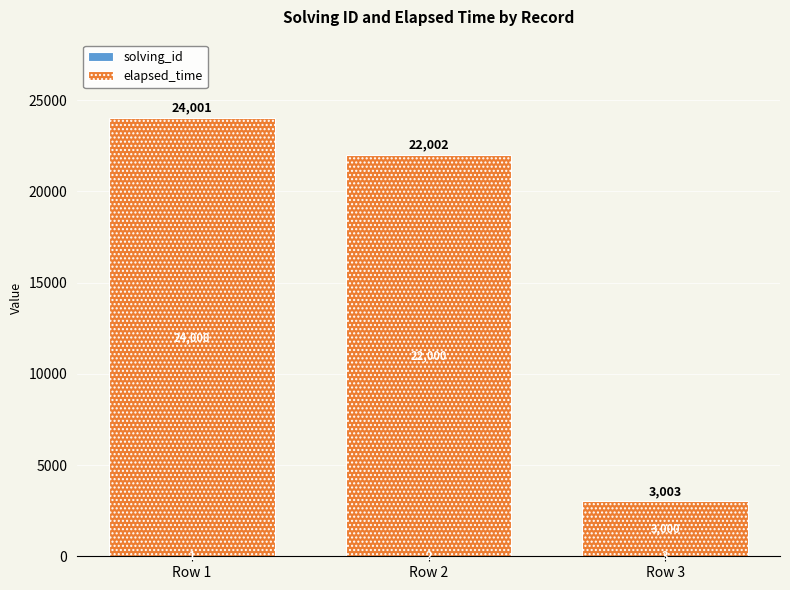

What is the total value across all series at Row 3?

3003